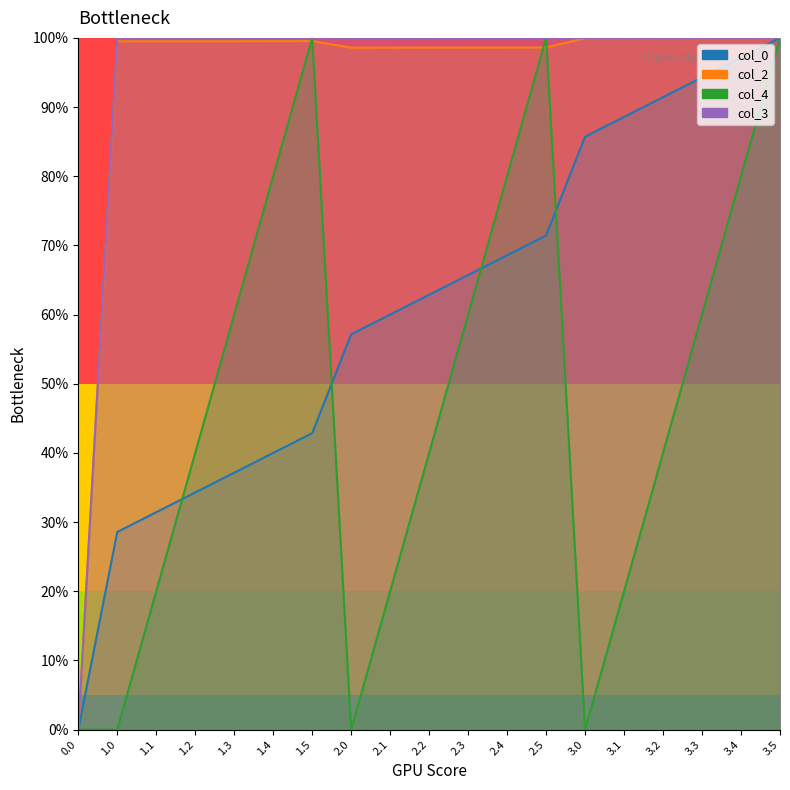

What is the highest value of the col_2 series?

100.0